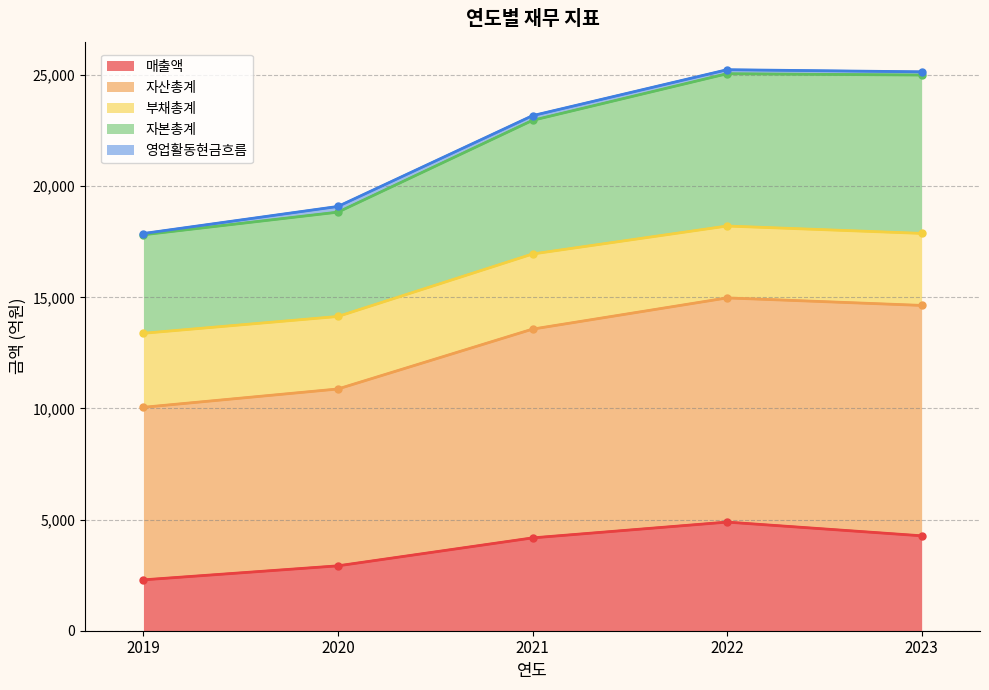

Read the 매출액 value at 2020, to the nearest 50.

2900